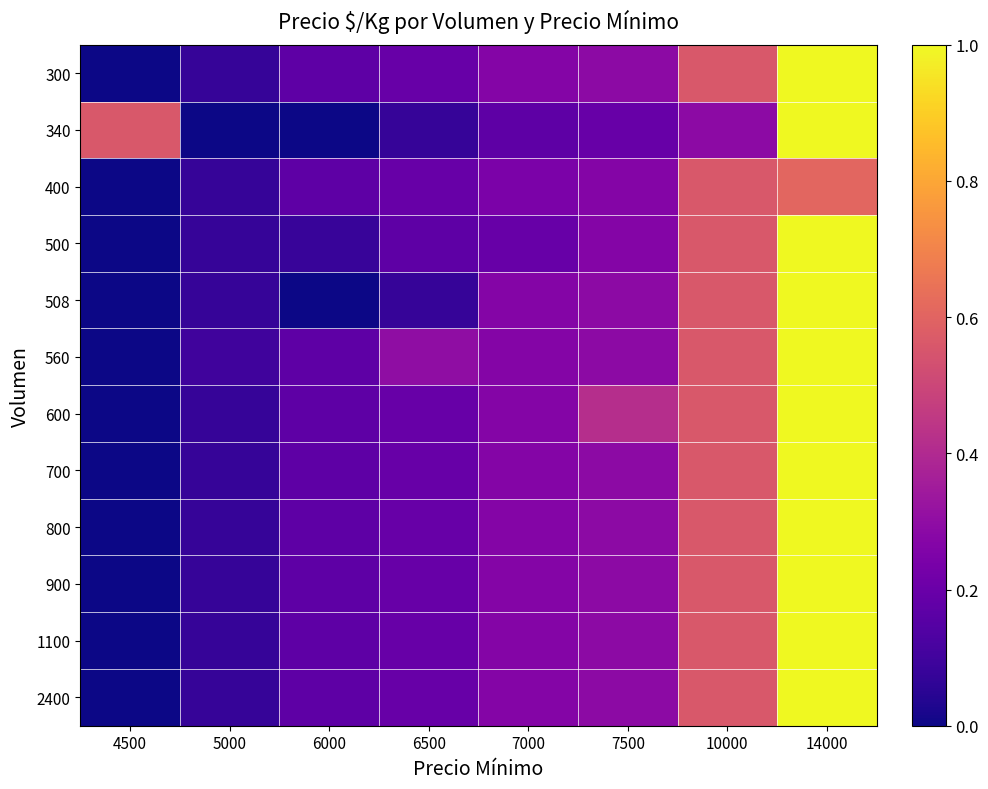

Rank the series at 7000 from lowest to highest value.

340, 500, 400, 300, 508, 560, 600, 700, 800, 900, 1100, 2400